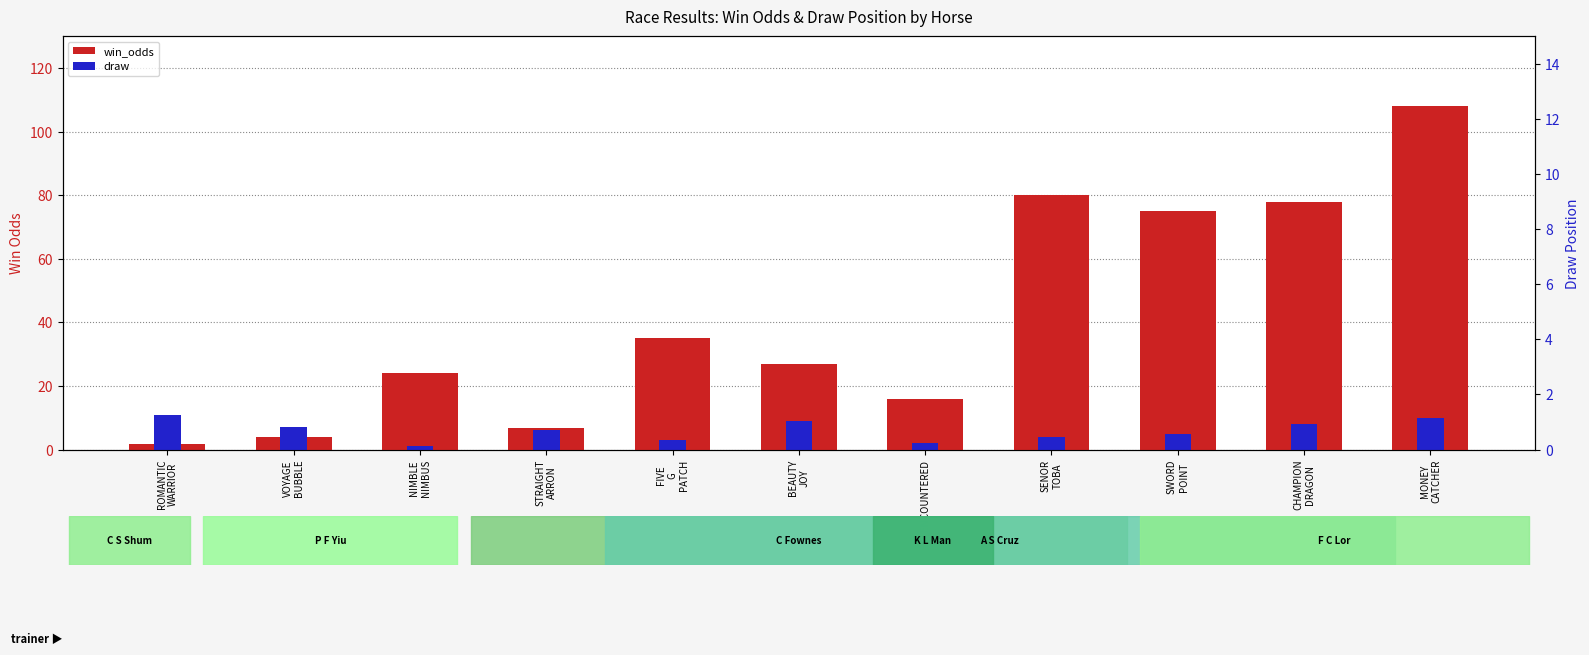

What is the smallest value displayed?

1.0